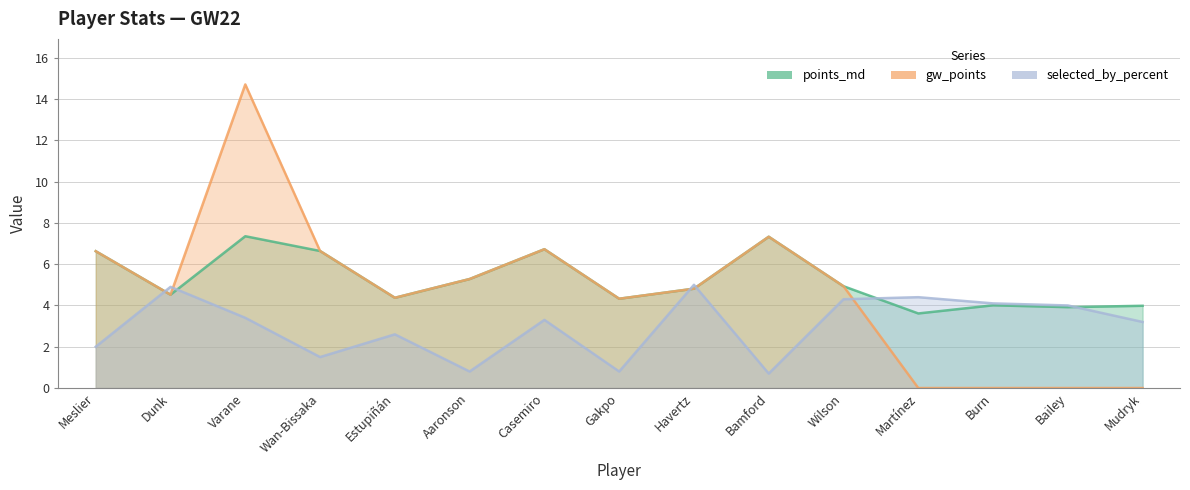

Which series changed the most between Havertz and Wilson?

selected_by_percent